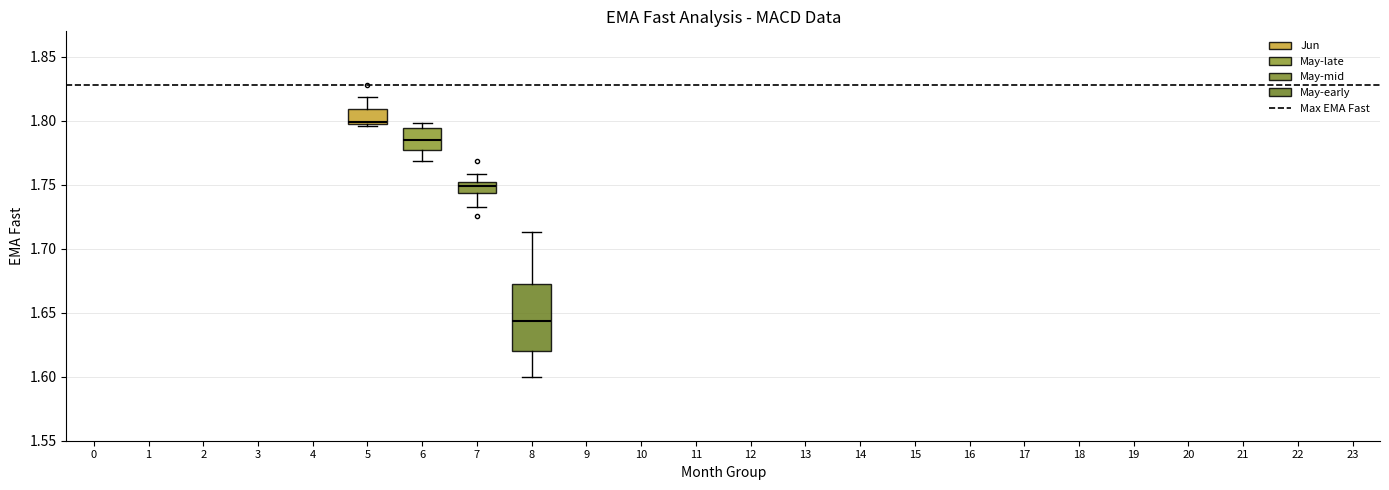

Where is the lower edge of the box at x = 6 on the y-axis? The values are not printed on the chart, so give them approximately, as read against the axis.

1.775